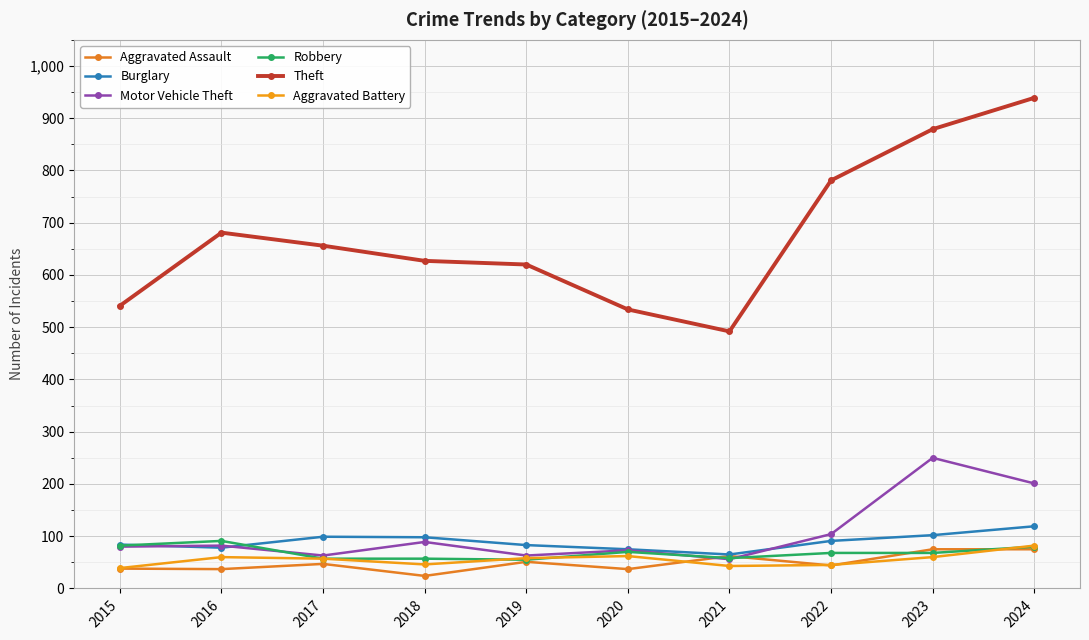

How many values in the Motor Vehicle Theft series are below 82?

5